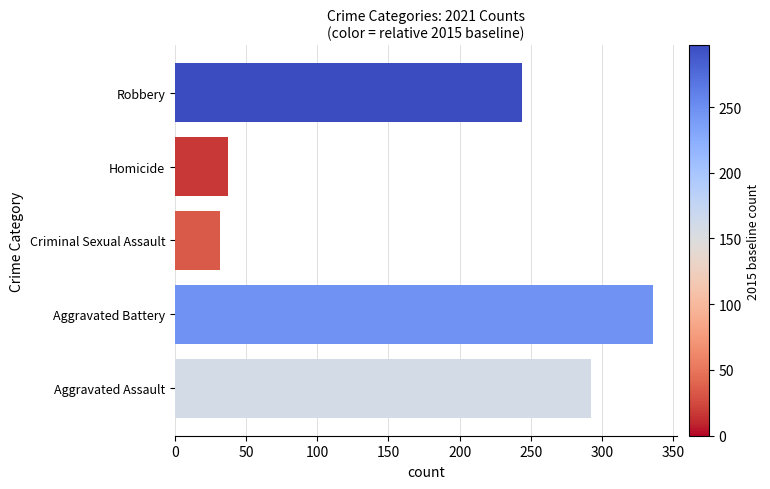

Does the chart contain stacked bars?

No